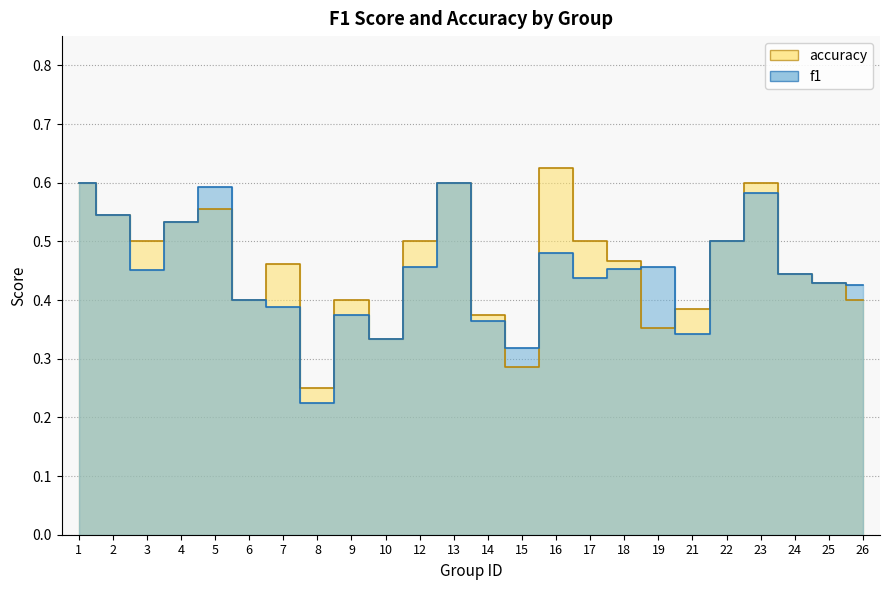

How many times do f1 and accuracy cross each other?

4